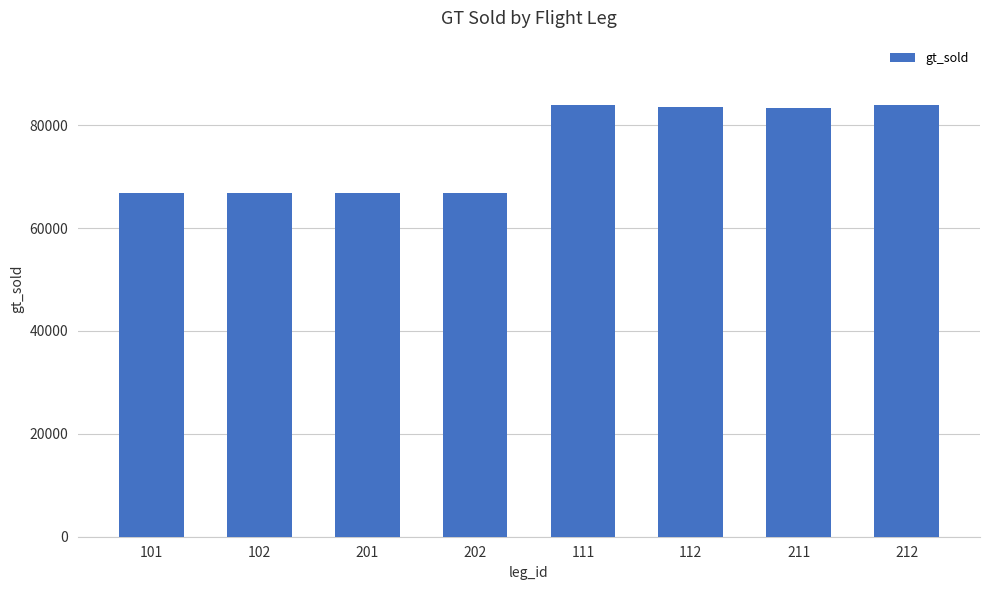

Read the value at 111.

83819